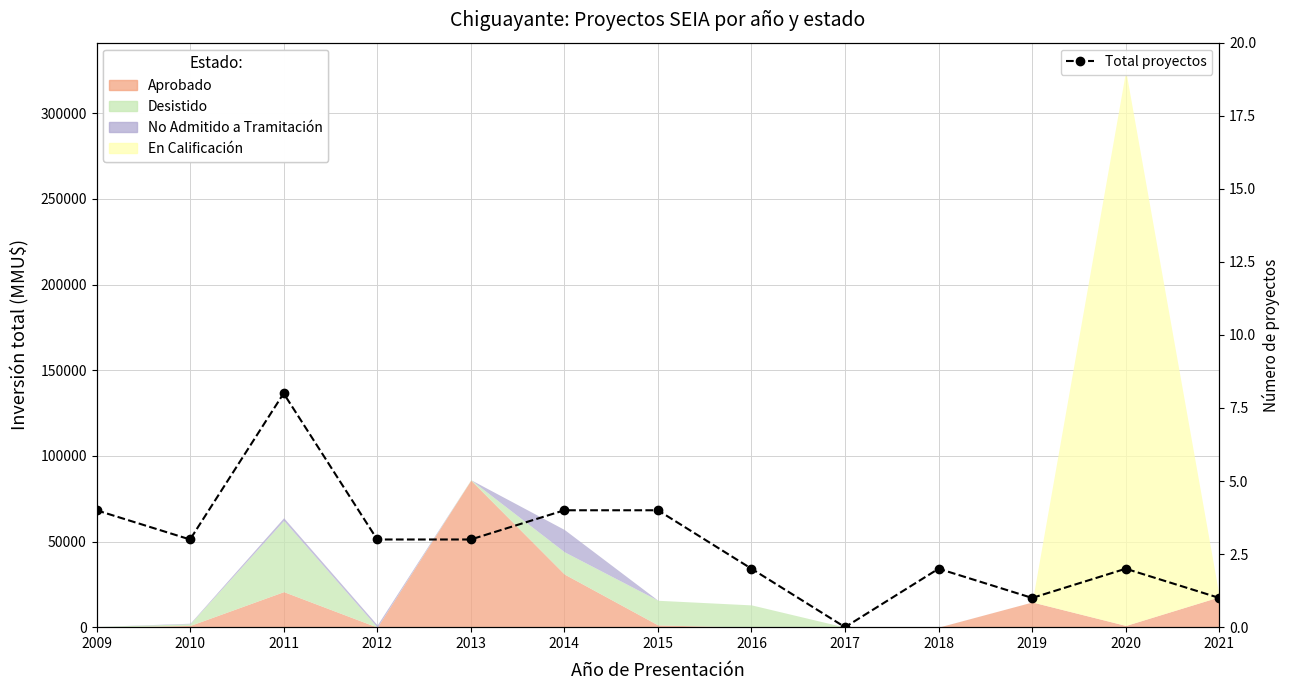

Rank the categories by value from lowest to highest.

2017, 2019, 2021, 2016, 2018, 2020, 2010, 2012, 2013, 2009, 2014, 2015, 2011